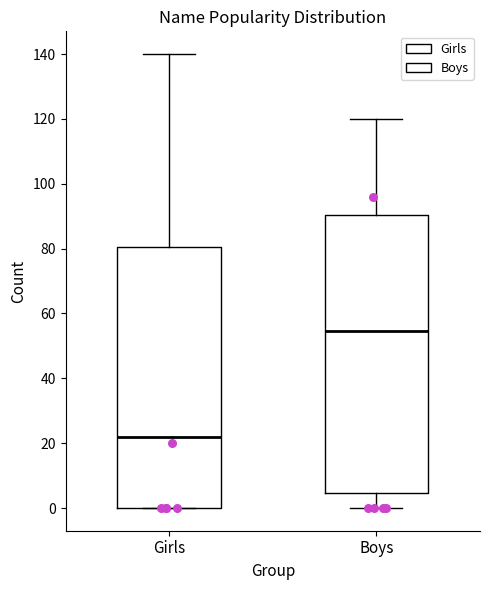

Where is the upper edge of the box for Boys on the y-axis? The values are not printed on the chart, so give them approximately, as read against the axis.

90